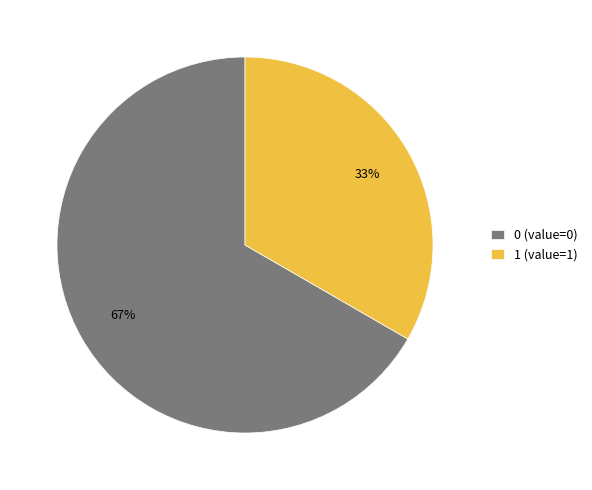

Which category has the smallest portion of the pie?

1 (value=1)